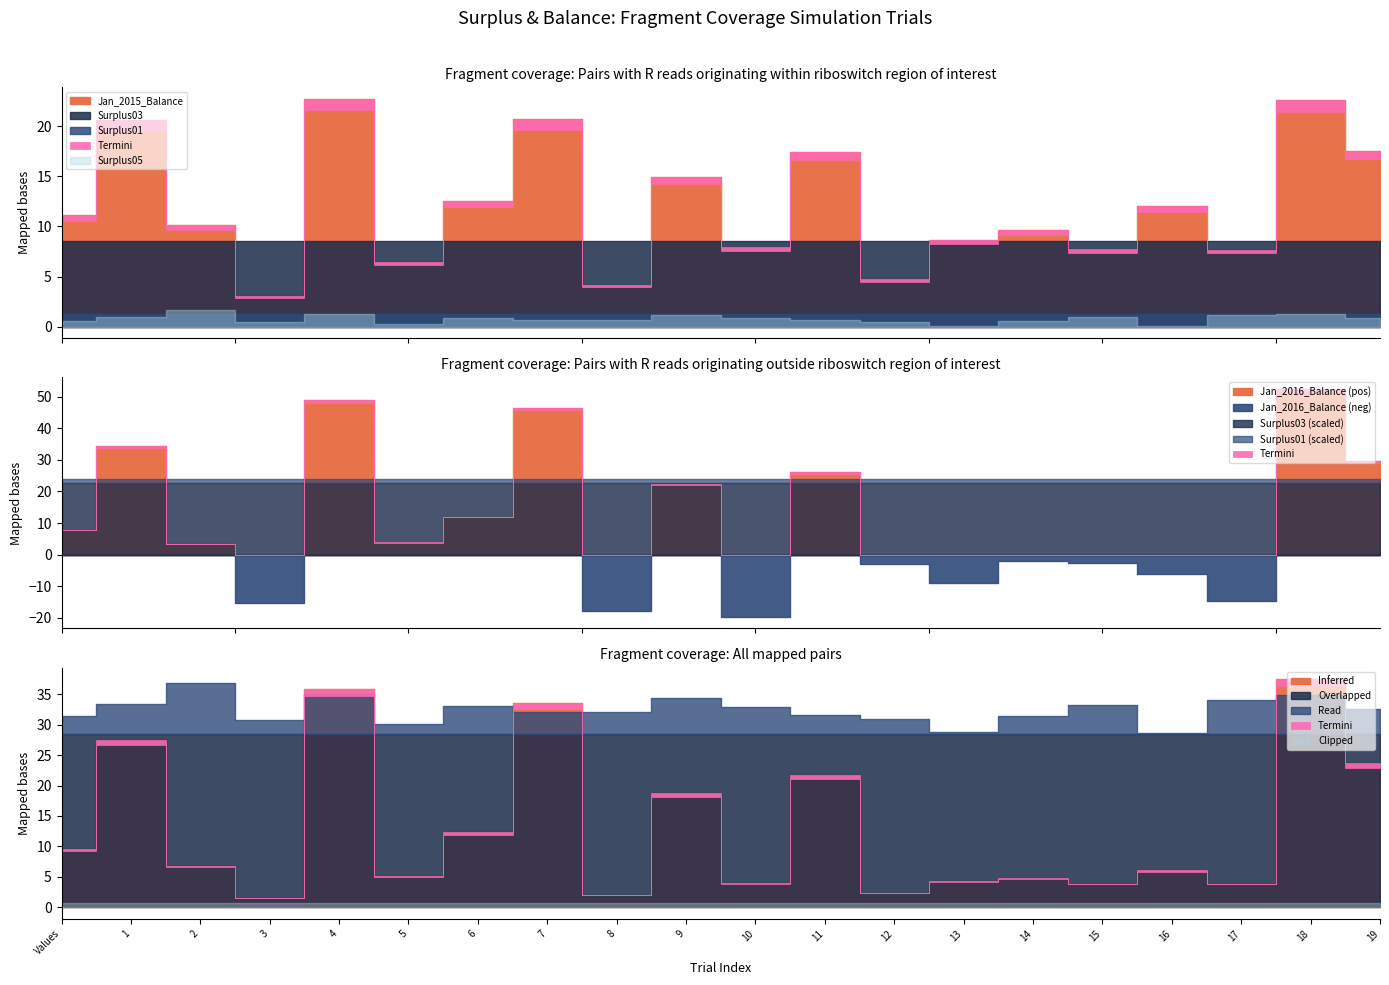

At which category does Jan_2015_Balance reach its first local peak?

1